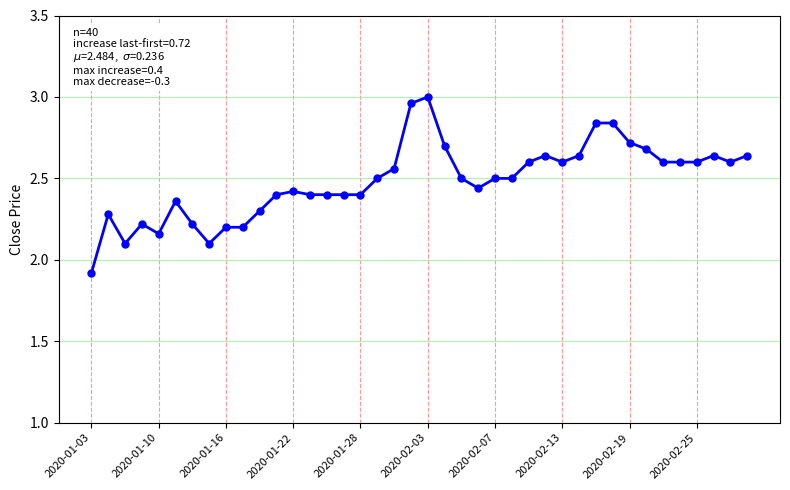

True or false: the data has more than 2 interior local peaks.

True